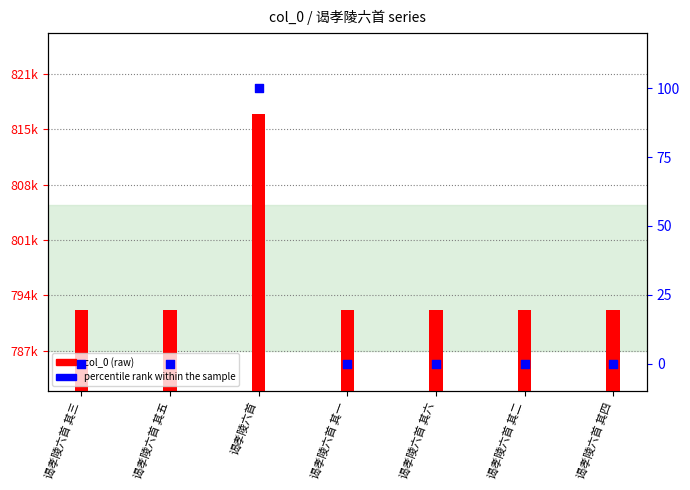

Is the value of col_0 at 谒孝陵六首 其四 greater than the value of percentile rank within the sample at 谒孝陵六首 其五?

Yes